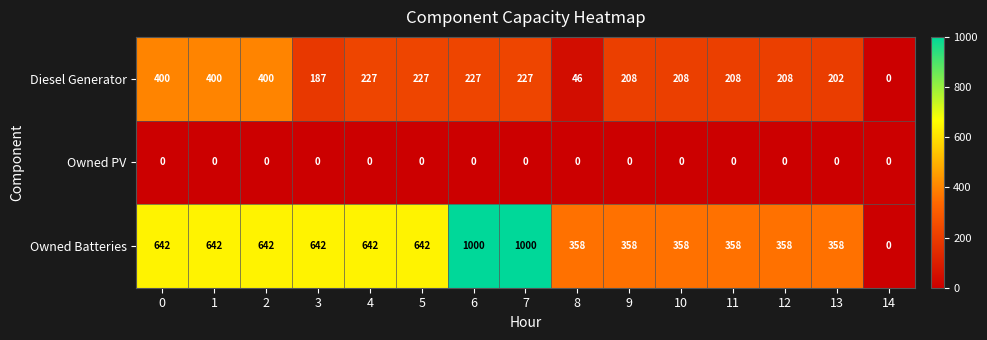

How many series are shown in this chart?

3